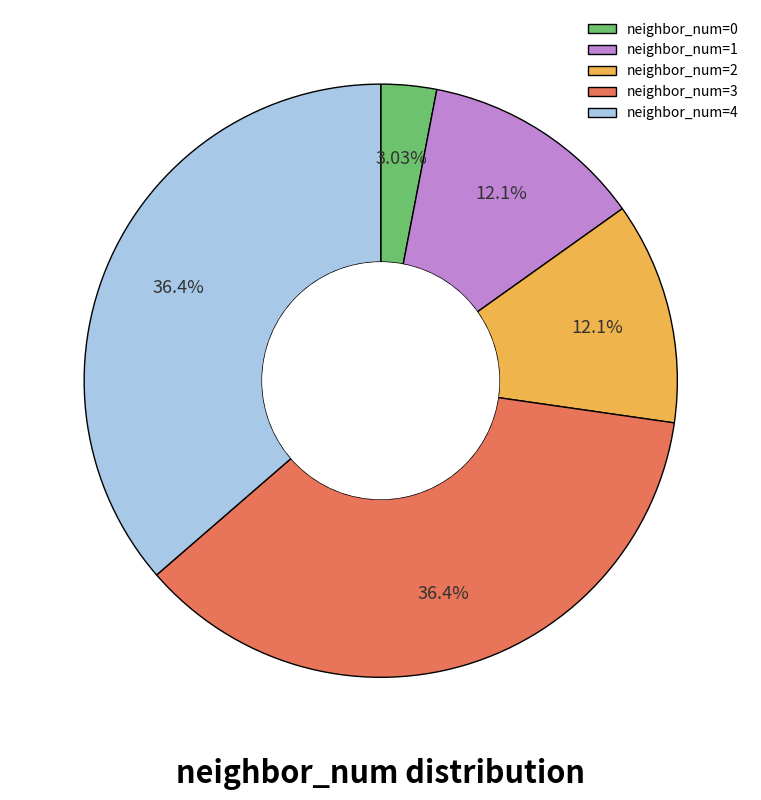

What is the smallest slice in the pie chart?

neighbor_num=0